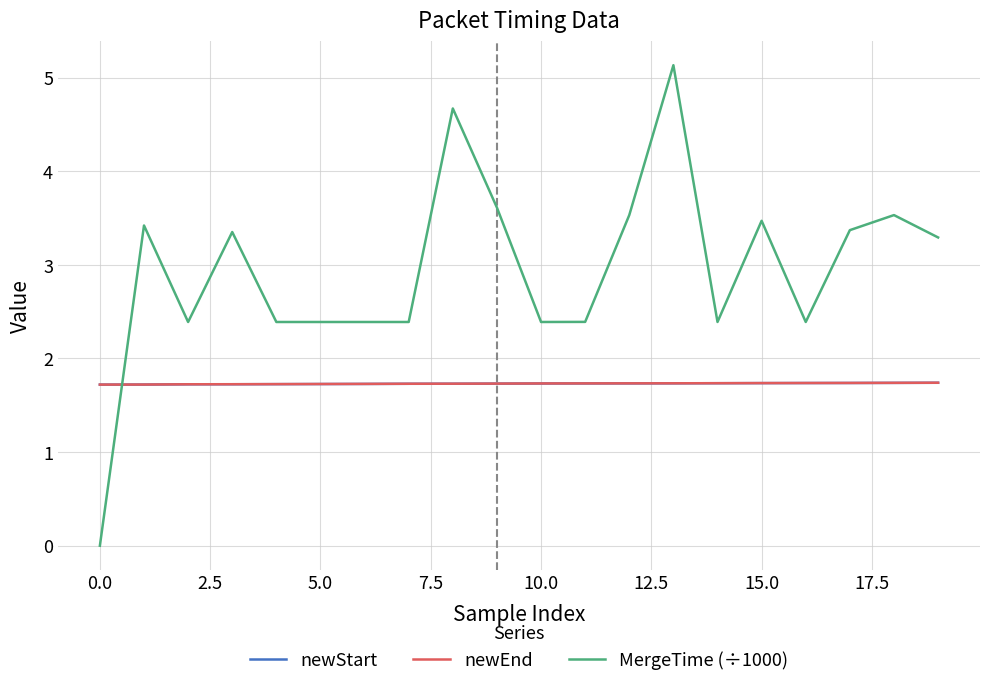

Which series has the largest range (max minus min)?

MergeTime (÷1000)